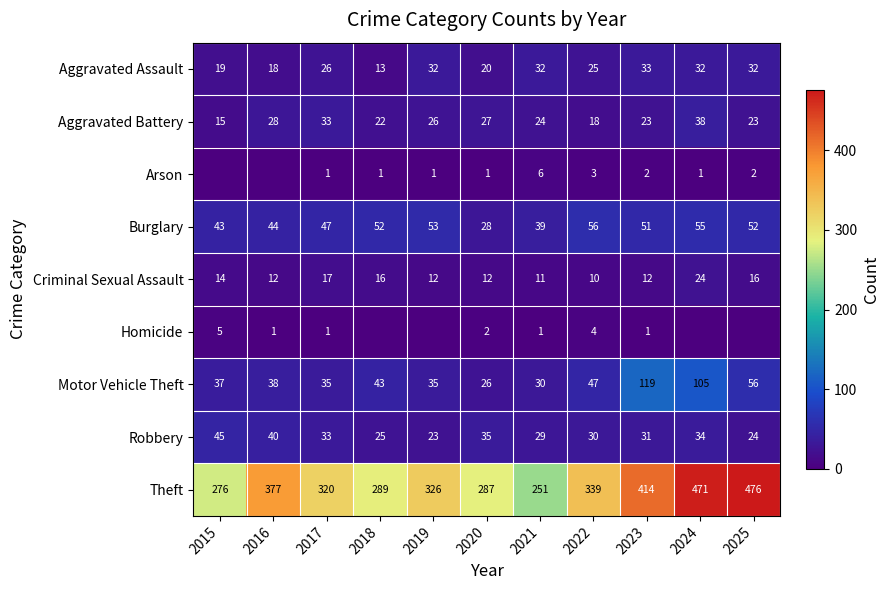

Between 2018 and 2022, which series saw the biggest shift?

Theft